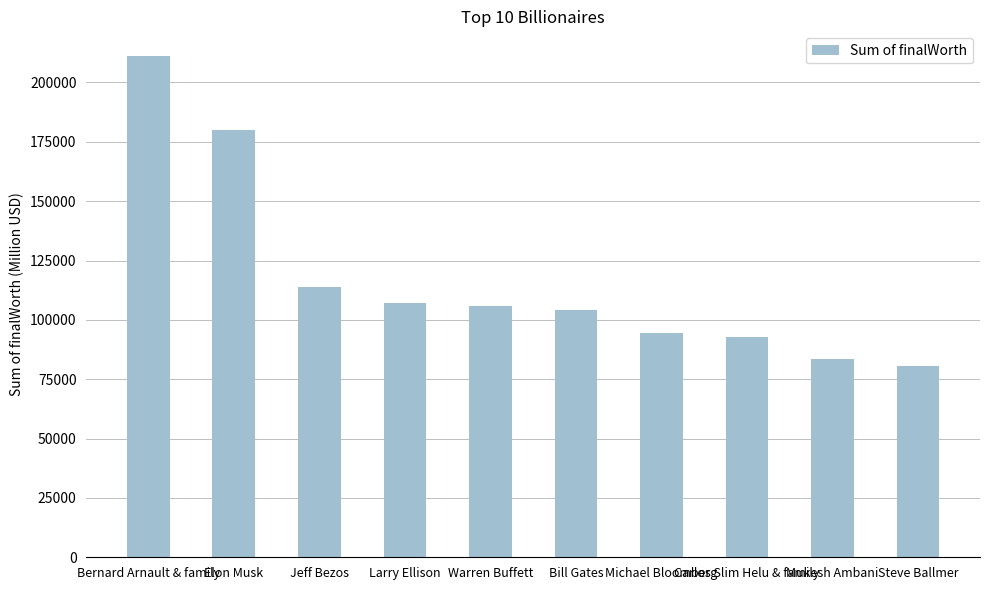

At which label is the value closest to 145850?

Jeff Bezos